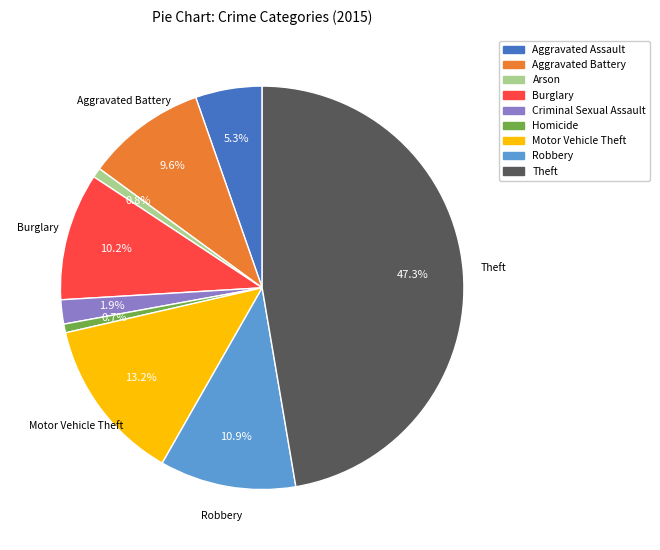

Do Aggravated Battery and Robbery together represent more than half of the pie?

No